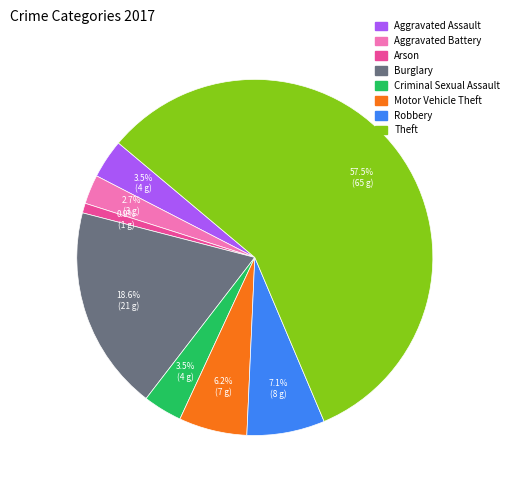

What is the smallest slice in the pie chart?

Arson